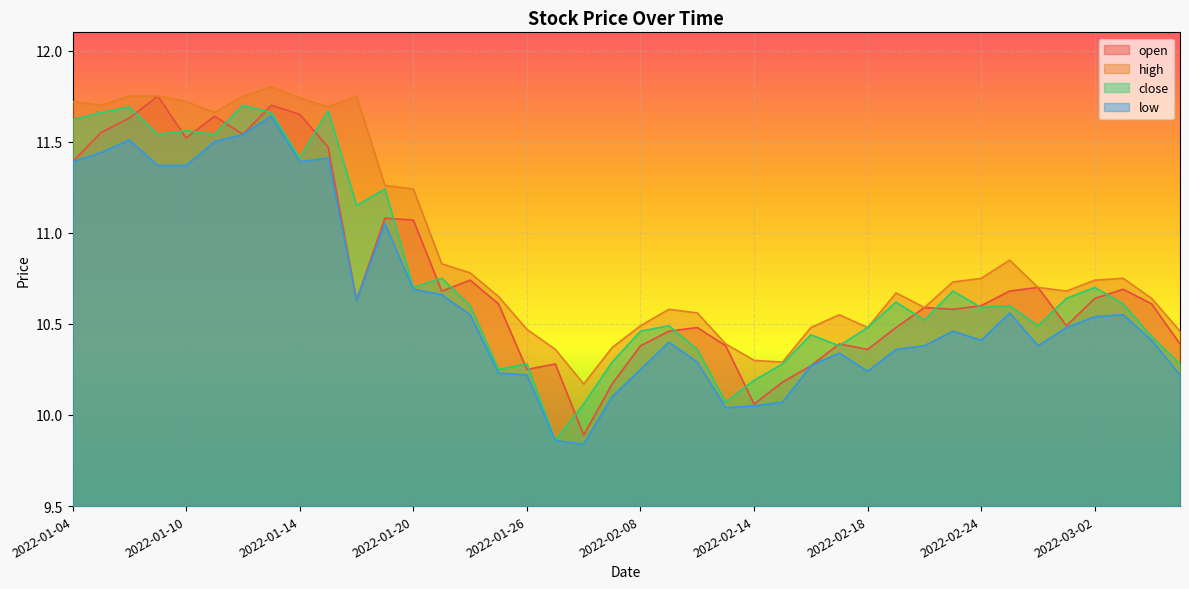

Reading left to right, what are all the values shown in this chart?

open: 2022-01-04=11.4	2022-01-05=11.6	2022-01-06=11.6	2022-01-07=11.8	2022-01-10=11.5	2022-01-11=11.6	2022-01-12=11.5	2022-01-13=11.7	2022-01-14=11.7	2022-01-17=11.5	2022-01-18=10.6	2022-01-19=11.1	2022-01-20=11.1	2022-01-21=10.7	2022-01-24=10.7	2022-01-25=10.6	2022-01-26=10.2	2022-01-27=10.3	2022-01-28=9.9	2022-02-07=10.2	2022-02-08=10.4	2022-02-09=10.5	2022-02-10=10.5	2022-02-11=10.4	2022-02-14=10.1	2022-02-15=10.2	2022-02-16=10.3	2022-02-17=10.4	2022-02-18=10.4	2022-02-21=10.5	2022-02-22=10.6	2022-02-23=10.6	2022-02-24=10.6	2022-02-25=10.7	2022-02-28=10.7	2022-03-01=10.5	2022-03-02=10.6	2022-03-03=10.7	2022-03-04=10.6	2022-03-07=10.4
high: 2022-01-04=11.7	2022-01-05=11.7	2022-01-06=11.8	2022-01-07=11.8	2022-01-10=11.7	2022-01-11=11.7	2022-01-12=11.8	2022-01-13=11.8	2022-01-14=11.7	2022-01-17=11.7	2022-01-18=11.8	2022-01-19=11.3	2022-01-20=11.2	2022-01-21=10.8	2022-01-24=10.8	2022-01-25=10.7	2022-01-26=10.5	2022-01-27=10.4	2022-01-28=10.2	2022-02-07=10.4	2022-02-08=10.5	2022-02-09=10.6	2022-02-10=10.6	2022-02-11=10.4	2022-02-14=10.3	2022-02-15=10.3	2022-02-16=10.5	2022-02-17=10.6	2022-02-18=10.5	2022-02-21=10.7	2022-02-22=10.6	2022-02-23=10.7	2022-02-24=10.8	2022-02-25=10.8	2022-02-28=10.7	2022-03-01=10.7	2022-03-02=10.7	2022-03-03=10.8	2022-03-04=10.6	2022-03-07=10.5
close: 2022-01-04=11.6	2022-01-05=11.7	2022-01-06=11.7	2022-01-07=11.5	2022-01-10=11.6	2022-01-11=11.5	2022-01-12=11.7	2022-01-13=11.7	2022-01-14=11.4	2022-01-17=11.7	2022-01-18=11.2	2022-01-19=11.2	2022-01-20=10.7	2022-01-21=10.8	2022-01-24=10.6	2022-01-25=10.2	2022-01-26=10.3	2022-01-27=9.9	2022-01-28=10.1	2022-02-07=10.3	2022-02-08=10.5	2022-02-09=10.5	2022-02-10=10.4	2022-02-11=10.1	2022-02-14=10.2	2022-02-15=10.3	2022-02-16=10.4	2022-02-17=10.4	2022-02-18=10.5	2022-02-21=10.6	2022-02-22=10.5	2022-02-23=10.7	2022-02-24=10.6	2022-02-25=10.6	2022-02-28=10.5	2022-03-01=10.6	2022-03-02=10.7	2022-03-03=10.6	2022-03-04=10.4	2022-03-07=10.3
low: 2022-01-04=11.4	2022-01-05=11.4	2022-01-06=11.5	2022-01-07=11.4	2022-01-10=11.4	2022-01-11=11.5	2022-01-12=11.5	2022-01-13=11.6	2022-01-14=11.4	2022-01-17=11.4	2022-01-18=10.6	2022-01-19=11.1	2022-01-20=10.7	2022-01-21=10.7	2022-01-24=10.6	2022-01-25=10.2	2022-01-26=10.2	2022-01-27=9.9	2022-01-28=9.8	2022-02-07=10.1	2022-02-08=10.2	2022-02-09=10.4	2022-02-10=10.3	2022-02-11=10.0	2022-02-14=10.1	2022-02-15=10.1	2022-02-16=10.3	2022-02-17=10.3	2022-02-18=10.2	2022-02-21=10.4	2022-02-22=10.4	2022-02-23=10.5	2022-02-24=10.4	2022-02-25=10.6	2022-02-28=10.4	2022-03-01=10.5	2022-03-02=10.5	2022-03-03=10.6	2022-03-04=10.4	2022-03-07=10.2